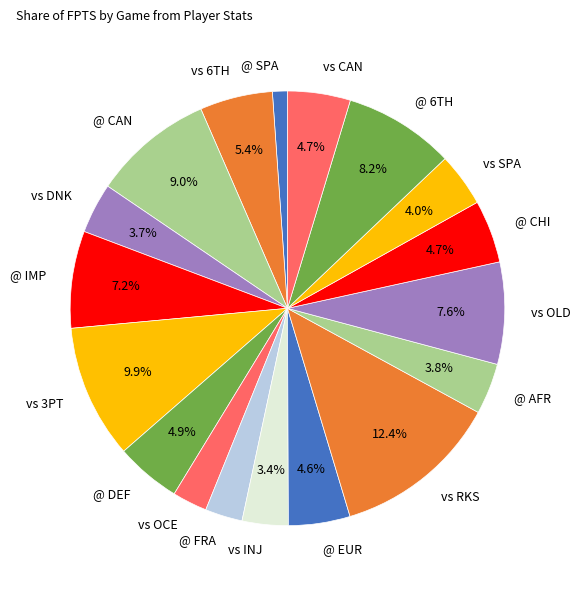

To the nearest percent, what percentage of the pie is @ FRA?

3%